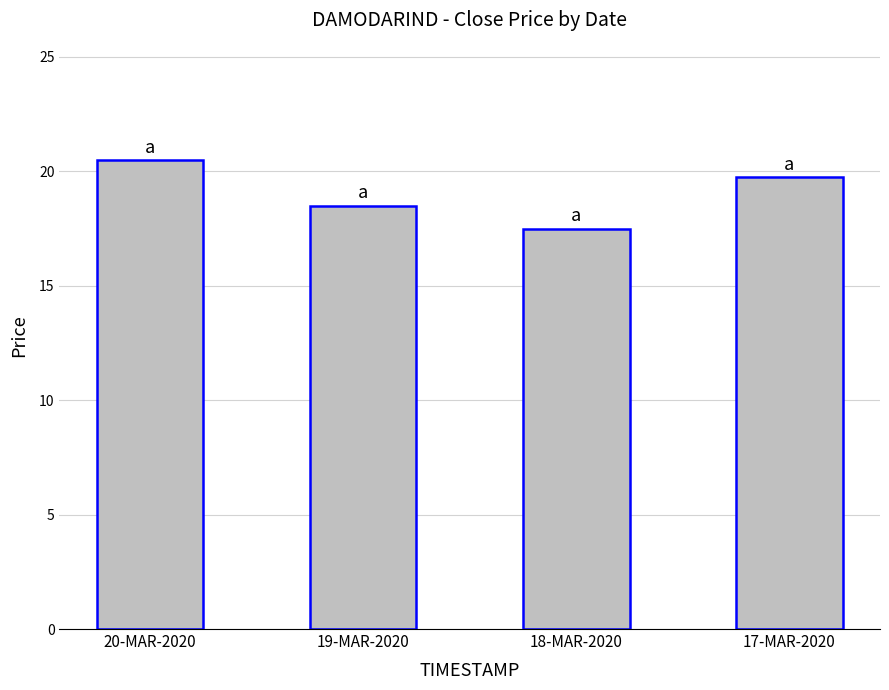

True or false: the data shows 4.2 at 20-MAR-2020.

False